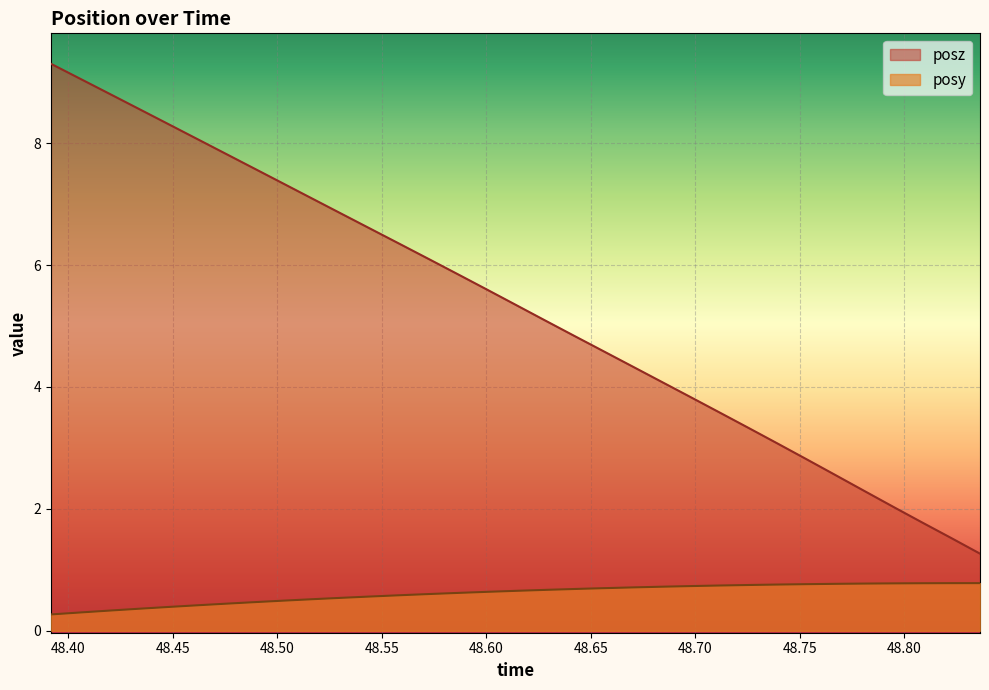

Reading left to right, list all the values displayed in this chart.

posy: 0.3	0.3	0.3	0.4	0.4	0.4	0.4	0.5	0.5	0.5	0.5	0.6	0.6	0.6	0.6	0.6	0.7	0.7	0.7	0.7	0.7	0.7	0.7	0.7	0.8	0.8	0.8	0.8	0.8	0.8	0.8	0.8	0.8
posz: 9.3	9.0	8.8	8.6	8.3	8.1	7.8	7.6	7.3	7.1	6.8	6.6	6.3	6.1	5.9	5.6	5.3	5.1	4.8	4.6	4.3	4.1	3.8	3.6	3.3	3.1	2.8	2.6	2.3	2.0	1.8	1.5	1.3